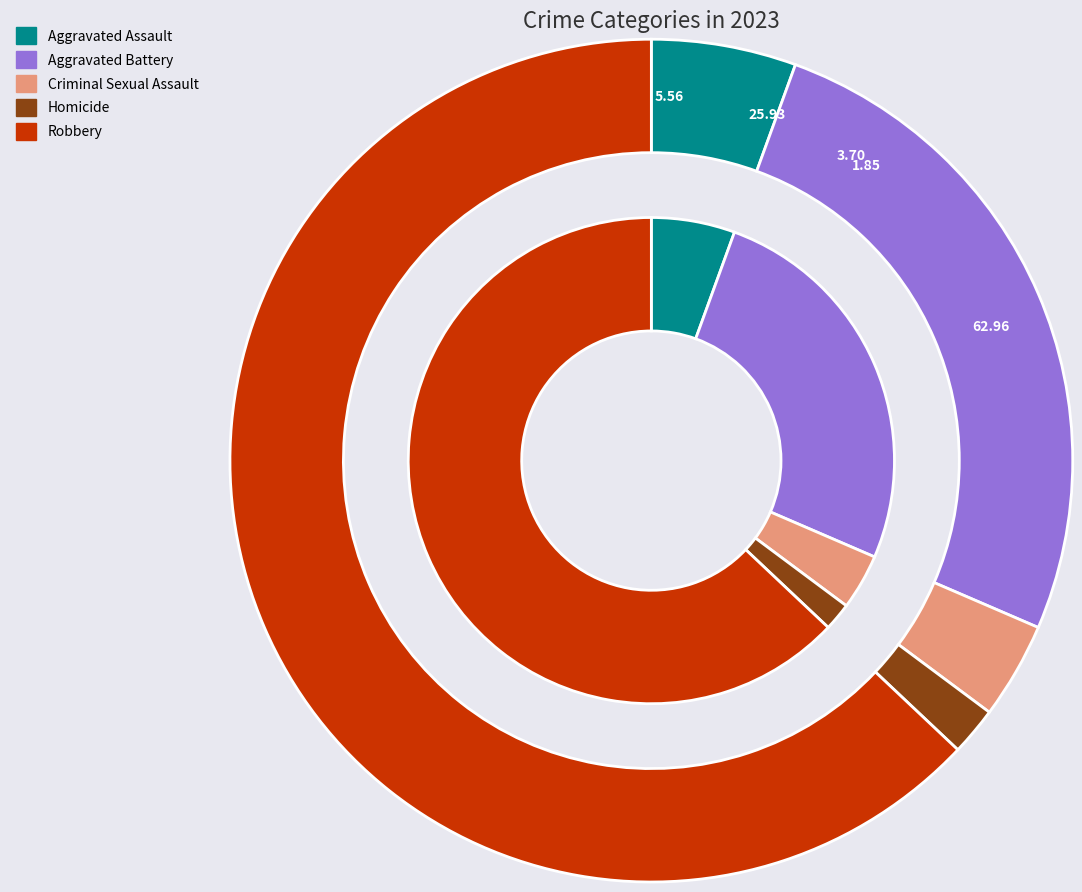

Approximately how many times larger is the value at Criminal Sexual Assault compared to Robbery?

0.1